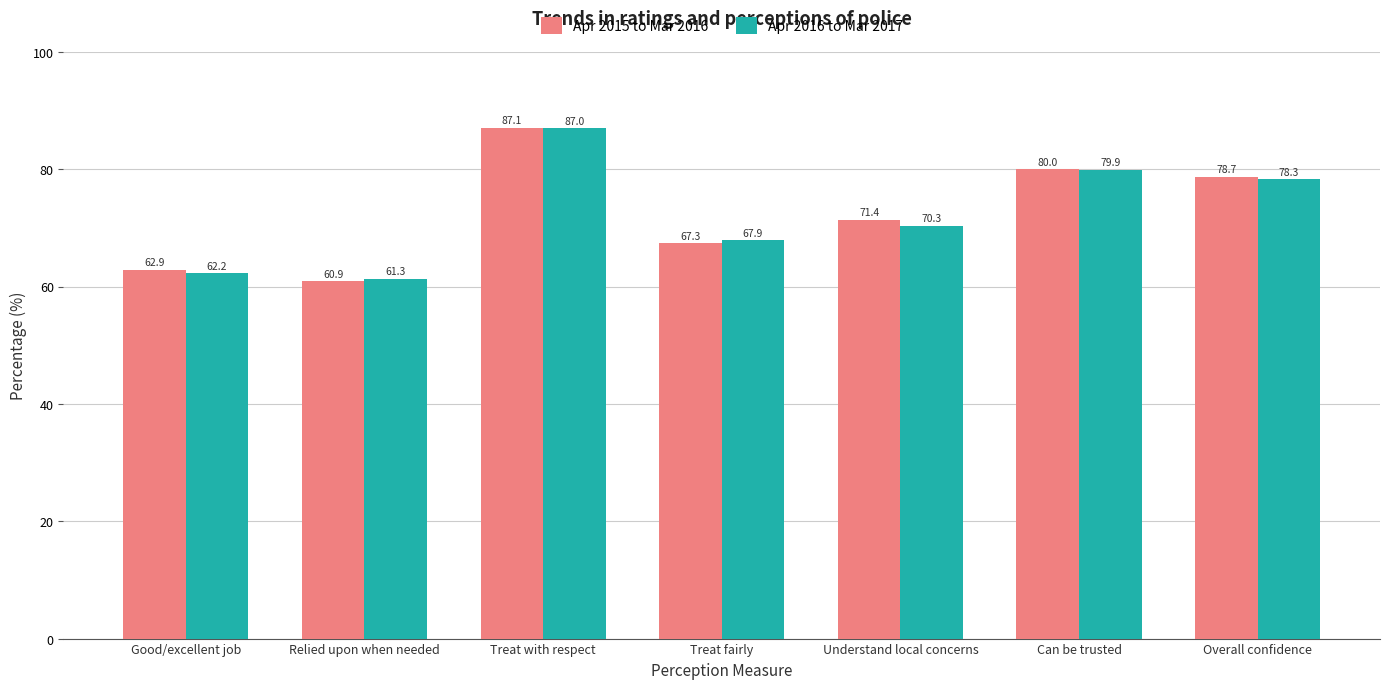

What is the value of the Apr 2016 to Mar 2017 bar at the 1st from the left?

62.2